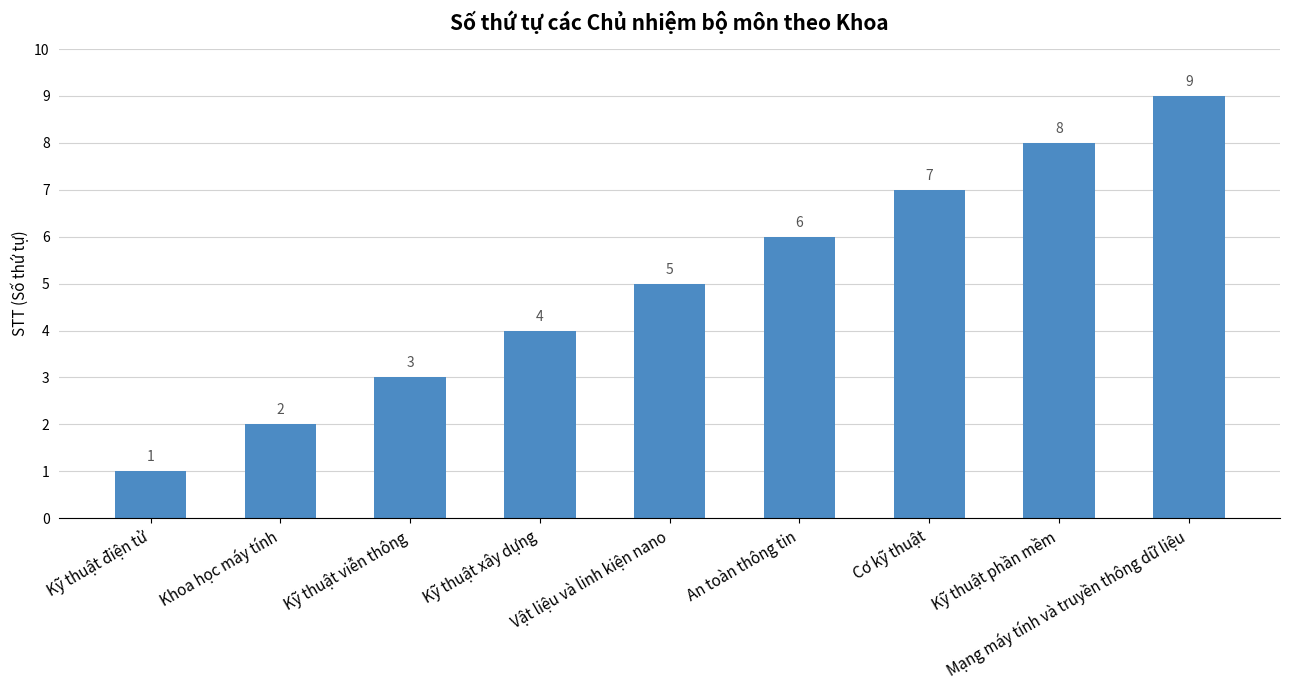

List the labels in order of value, smallest first.

Kỹ thuật điện tử, Khoa học máy tính, Kỹ thuật viễn thông, Kỹ thuật xây dựng, Vật liệu và linh kiện nano, An toàn thông tin, Cơ kỹ thuật, Kỹ thuật phần mềm, Mạng máy tính và truyền thông dữ liệu